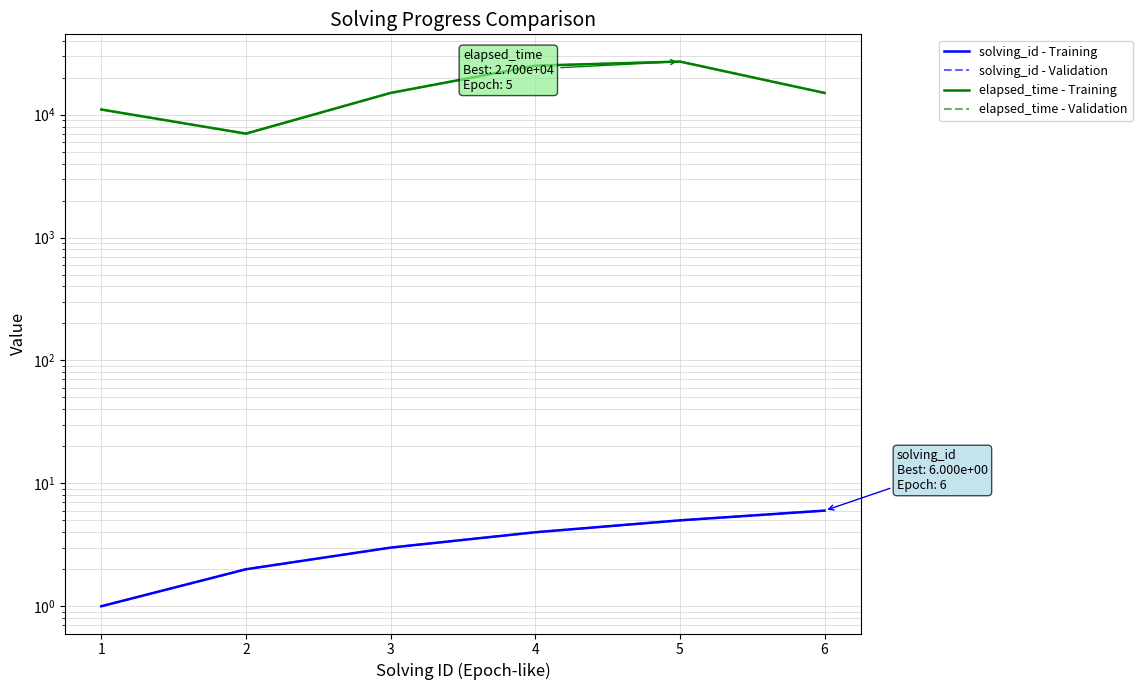

Reading left to right, transcribe all the data shown in this chart.

solving_id - Training: 1	2	3	4	5	6
solving_id - Validation: 1	2	3	4	5	6
elapsed_time - Training: 11000	7000	15000	25000	27000	15000
elapsed_time - Validation: 11000	7000	15000	25000	27000	15000